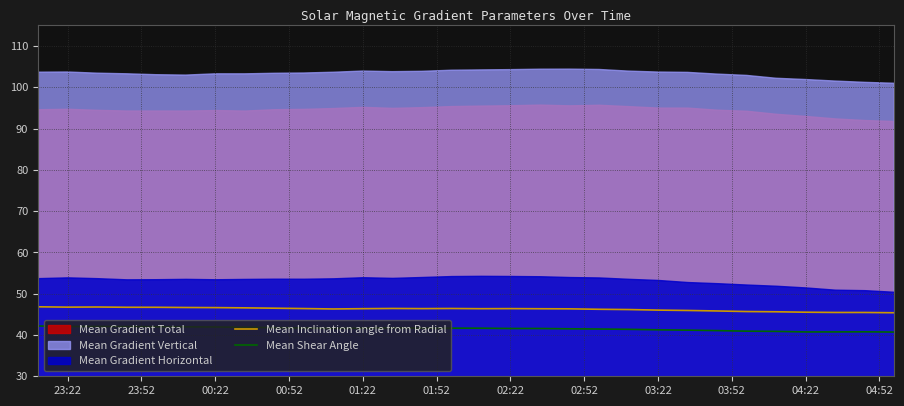

True or false: Mean Shear Angle and Mean Inclination angle from Radial cross at least once.

False